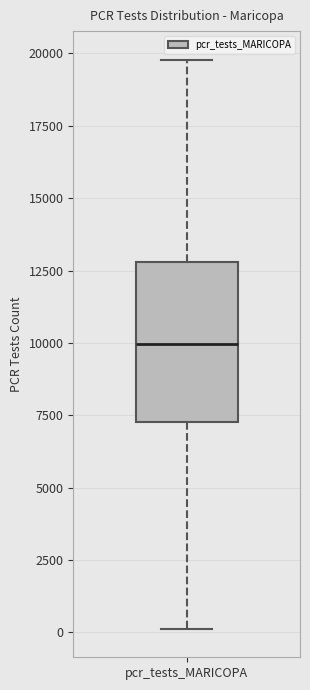

Transcribe this box plot: give where the median line is, the range the box spans, and where the two whiskers end, as read against the y-axis. The values are not printed on the chart, so give them approximately, as read against the axis.

median 10000, box 7500 to 13000, whiskers 0 to 20000